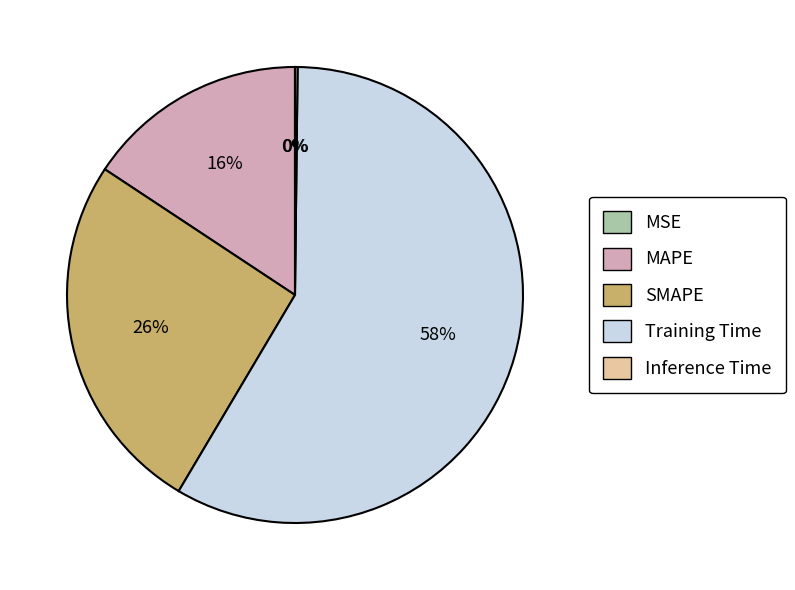

To the nearest percent, what is the difference between the largest and smallest slice percentages?

58%